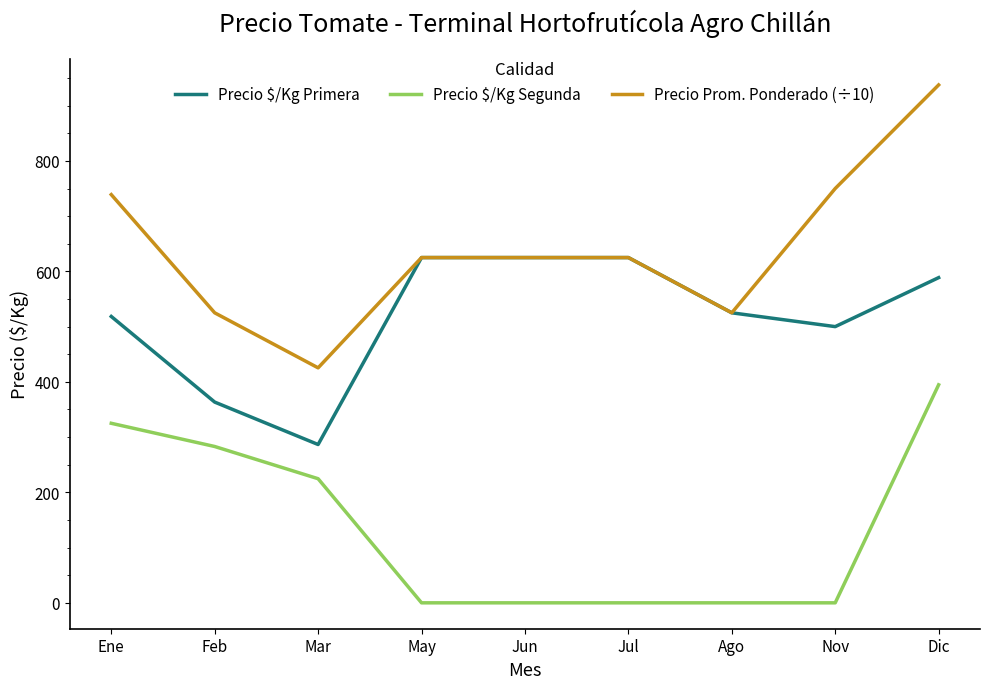

Is this an area chart (filled region under the line)?

No